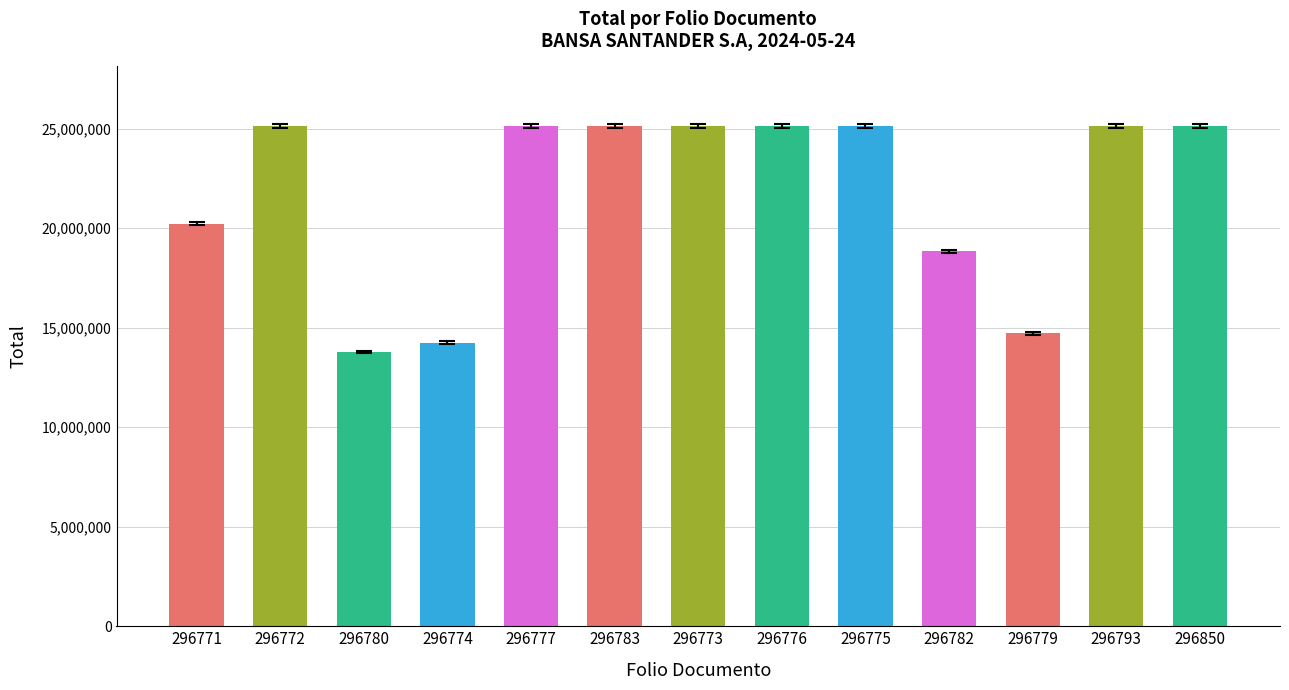

What is the sum of the values at 296771 and 296777?

45341824